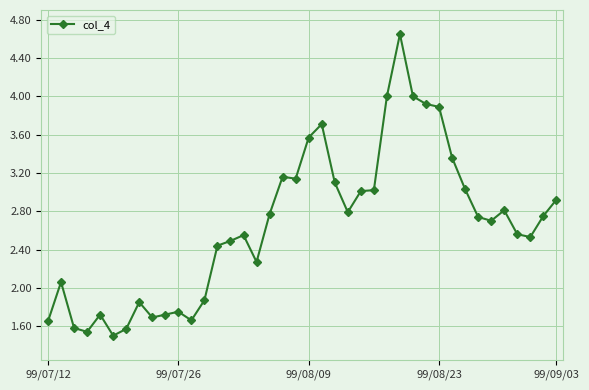

What is the sum of all values?

106.0